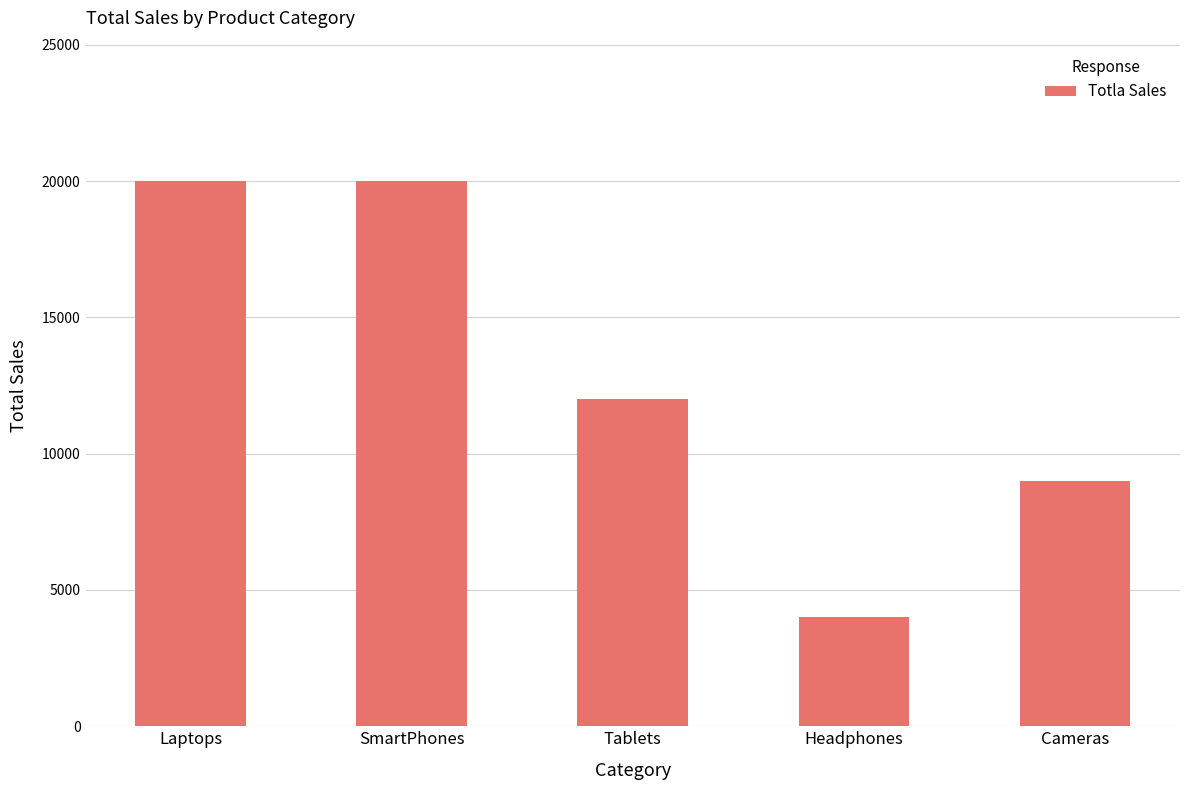

Count the number of categories in the chart.

5